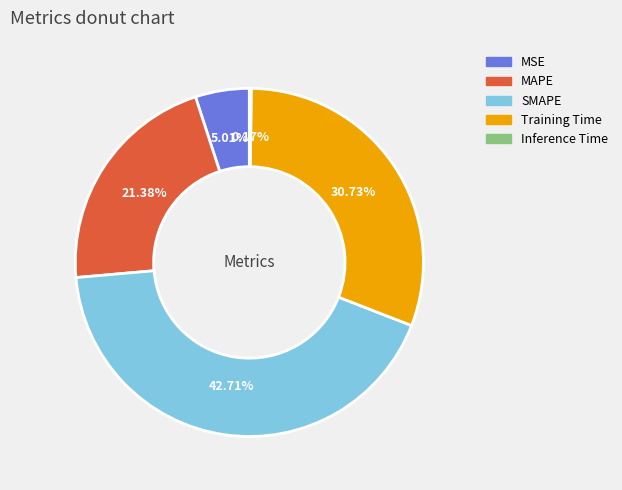

Which category has the biggest portion of the pie?

SMAPE